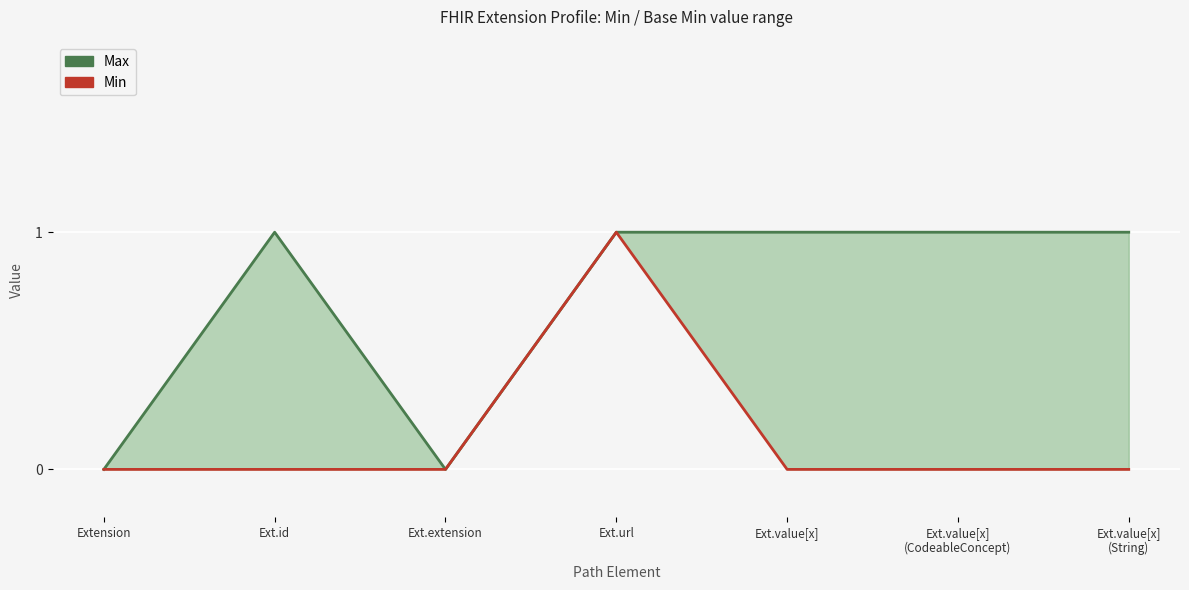

What is the maximum value for Max?

1